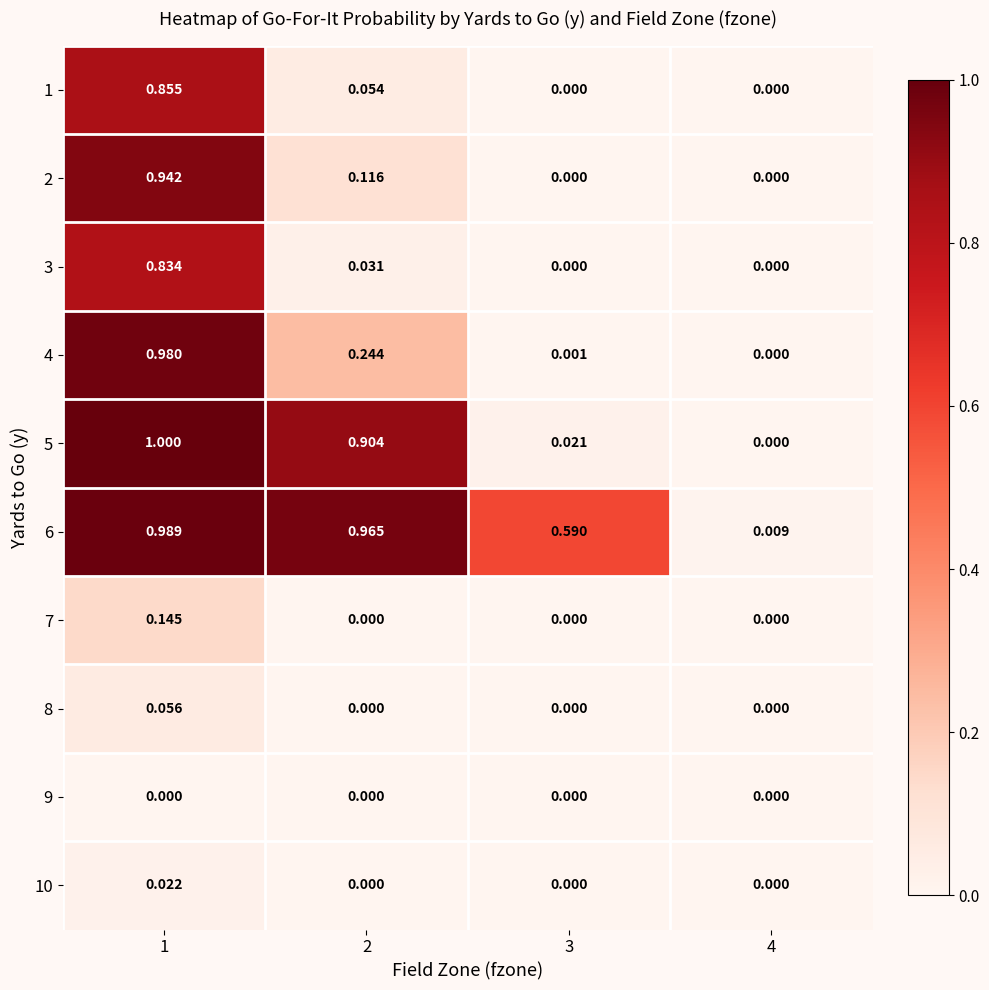

Which series has the largest total across all categories?

6